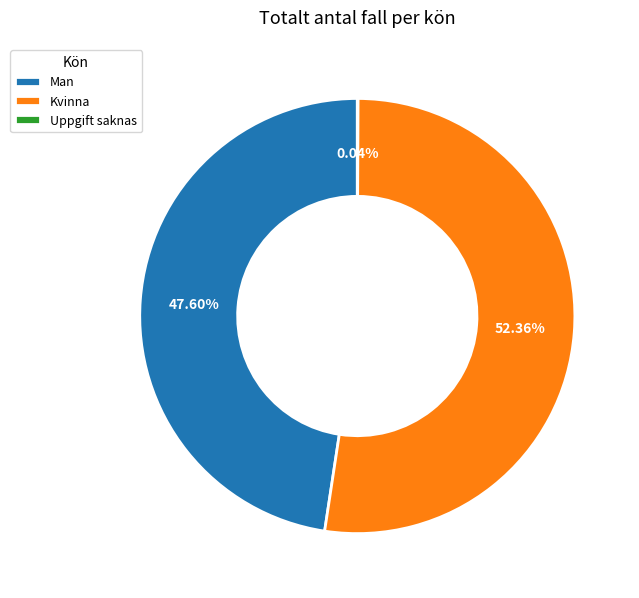

To the nearest percent, what portion does Kvinna represent?

52%